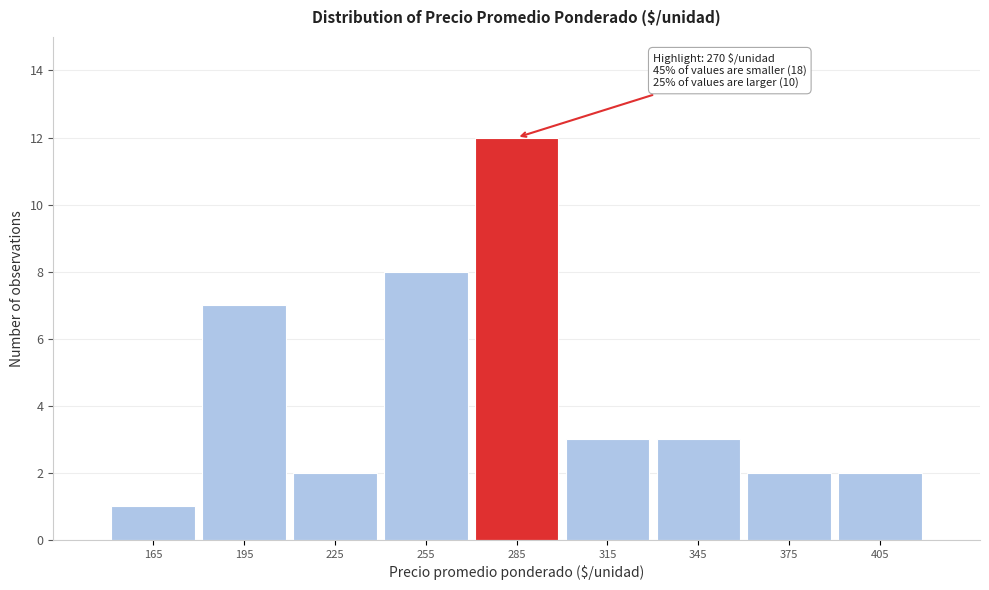

Which range on the x-axis has the tallest bar?

270 to 300